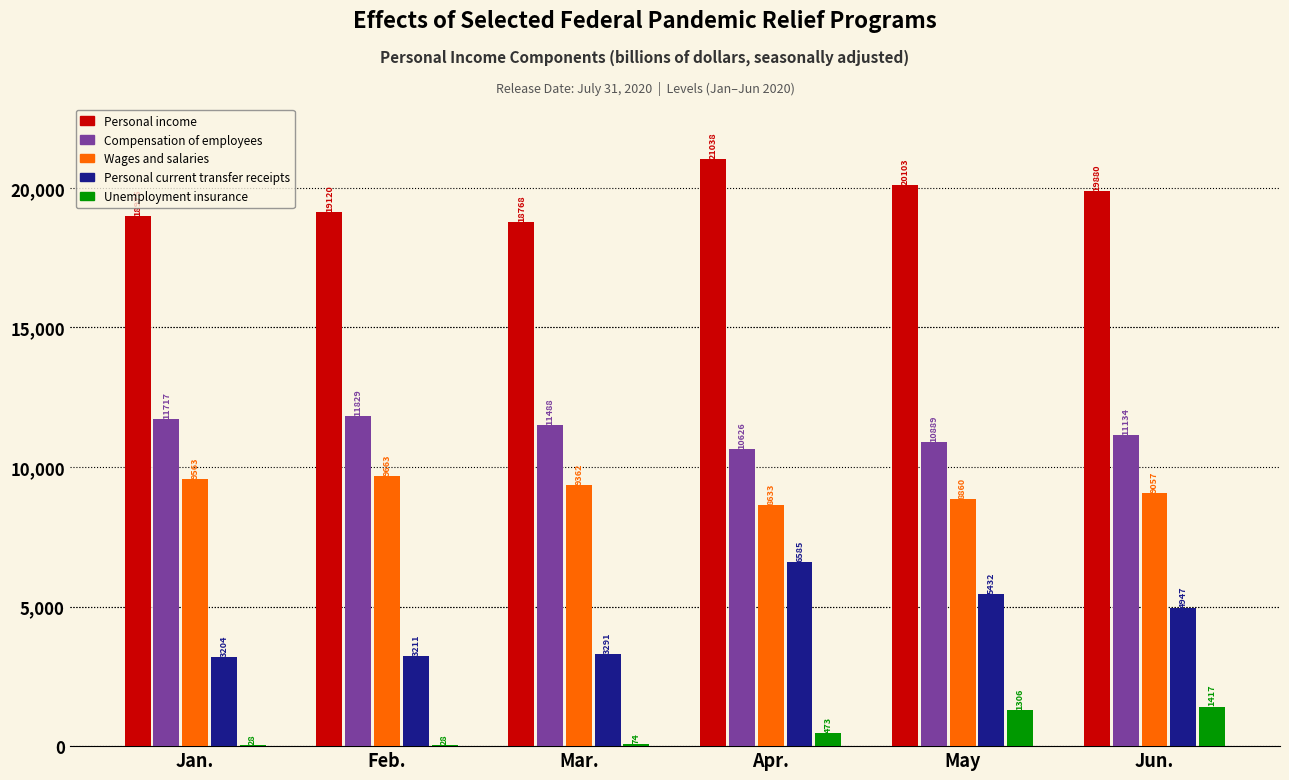

Where does the Personal income series first go above 19880?

Apr.